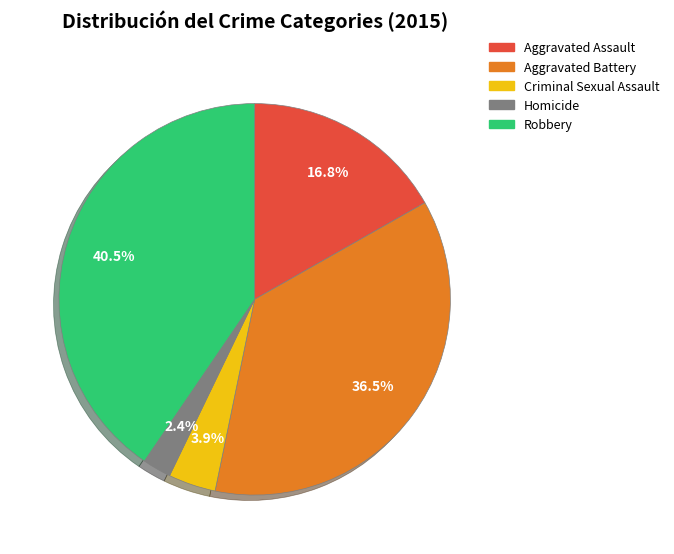

How many slices are in this pie chart?

5